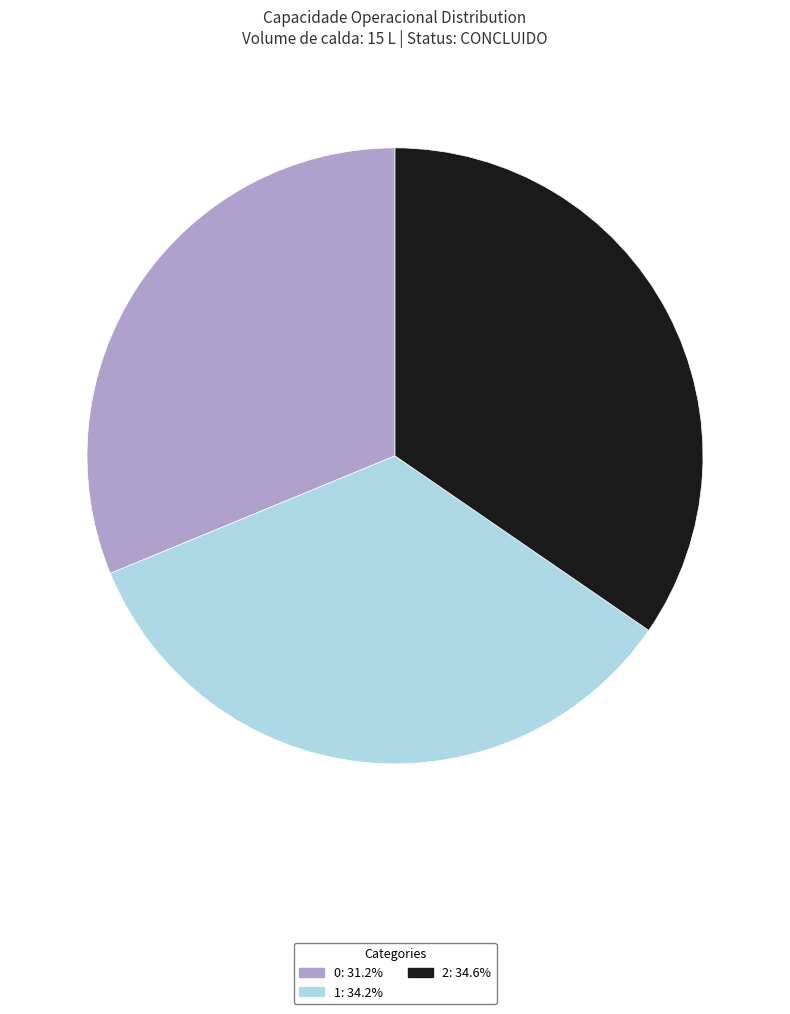

Does 0: 31.2% account for over 50% of the chart?

No